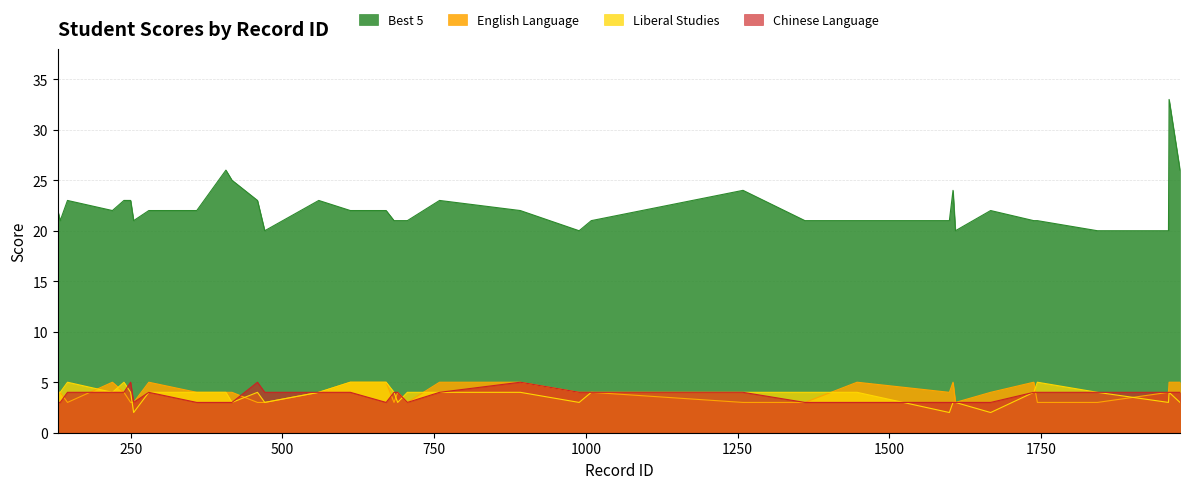

True or false: Chinese Language and Best 5 intersect in this chart.

False